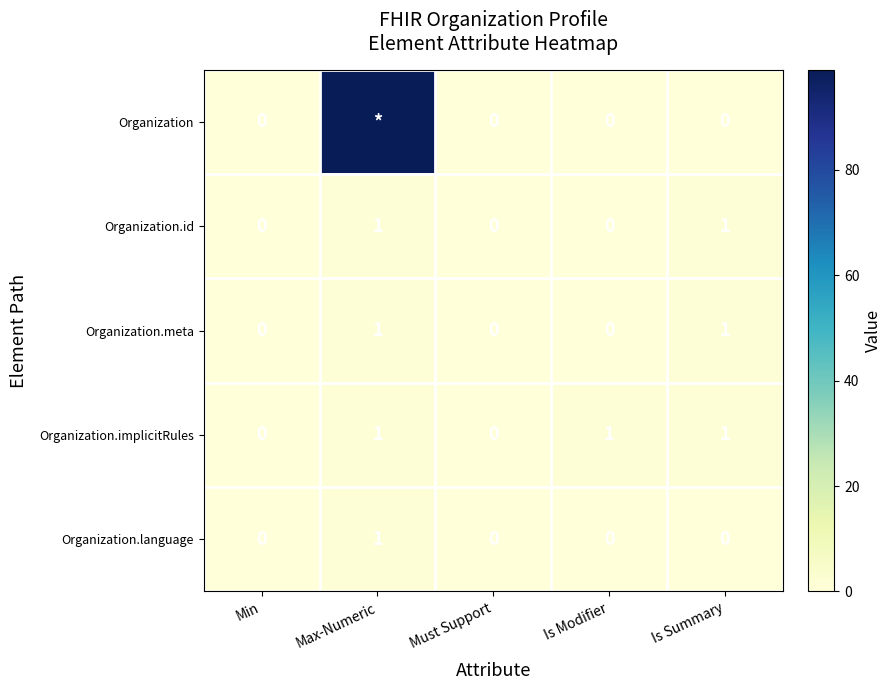

What is the difference between the maximum and minimum values in the Organization.language series?

1